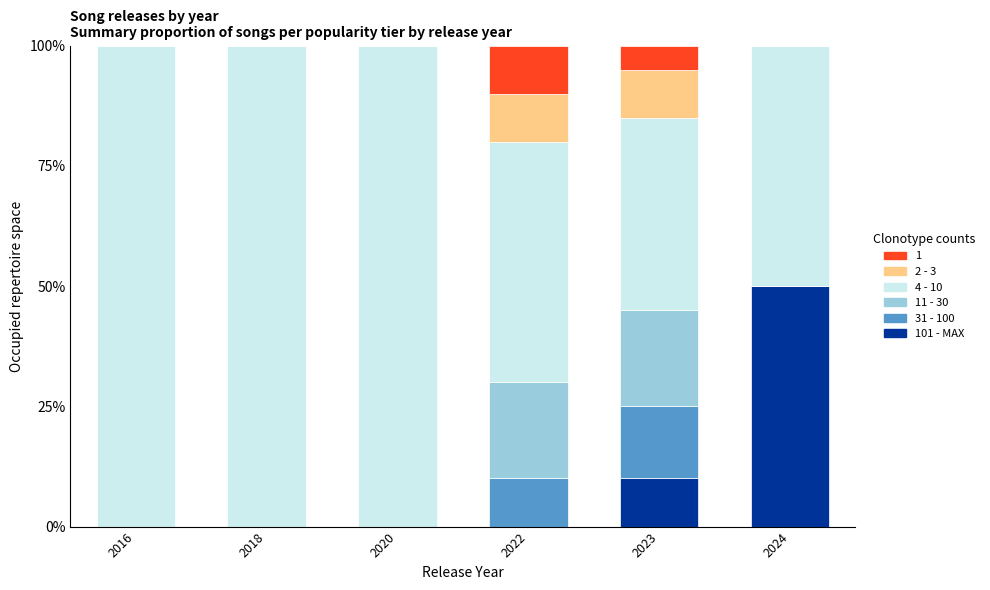

Which series has the largest total across all categories?

4 - 10